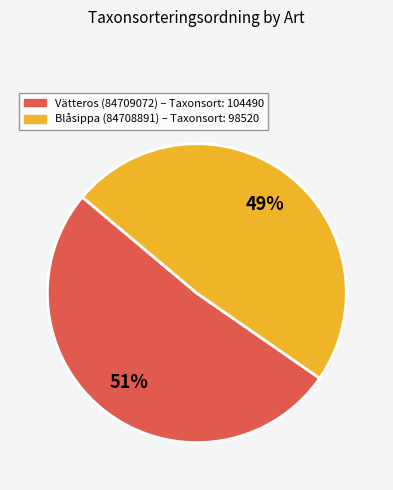

Which category has the biggest portion of the pie?

Vätteros (84709072)